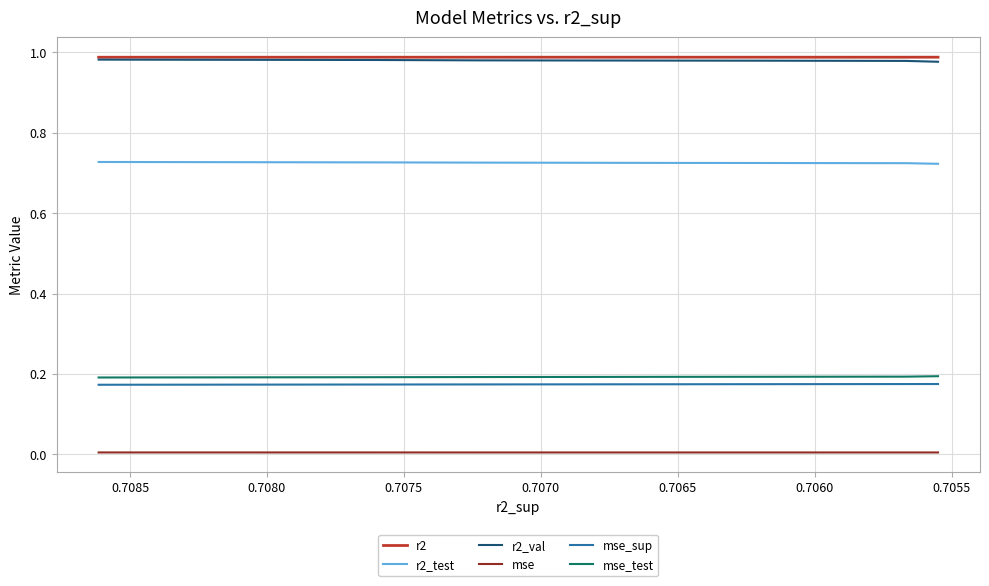

What is the lowest value of the r2 series?

1.0